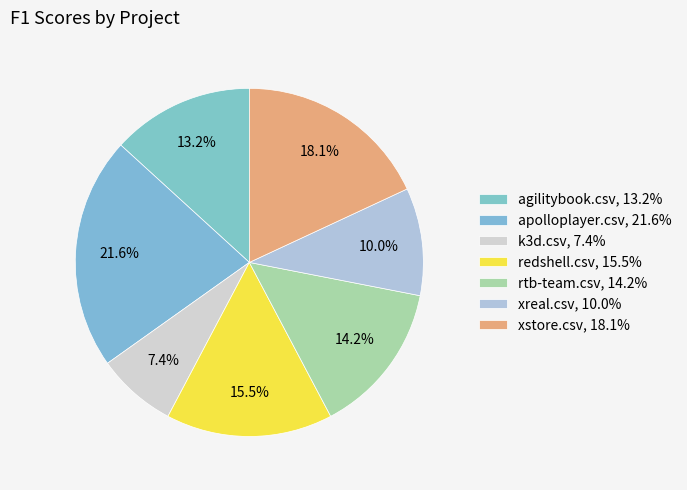

How many slices are in this pie chart?

7